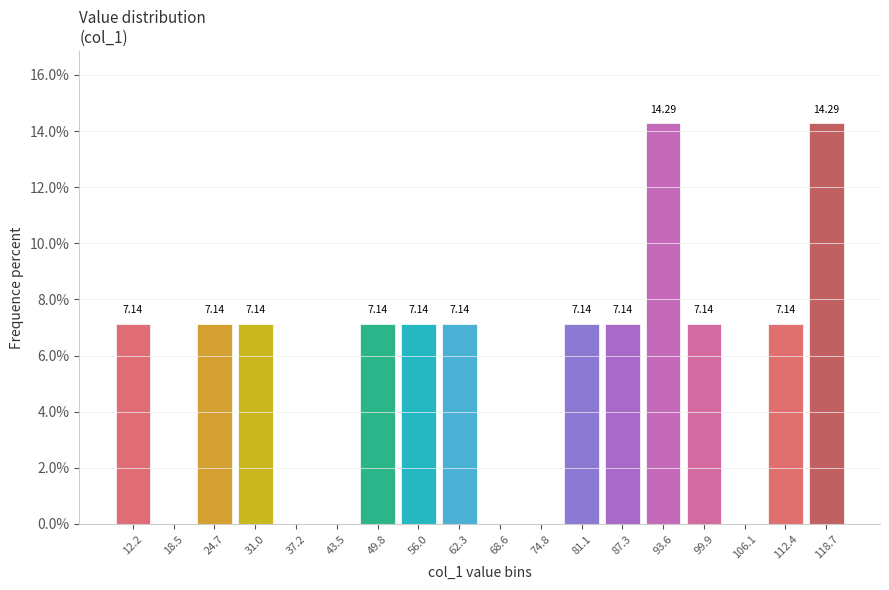

Between 118.7 and 112.4, which is larger?

118.7